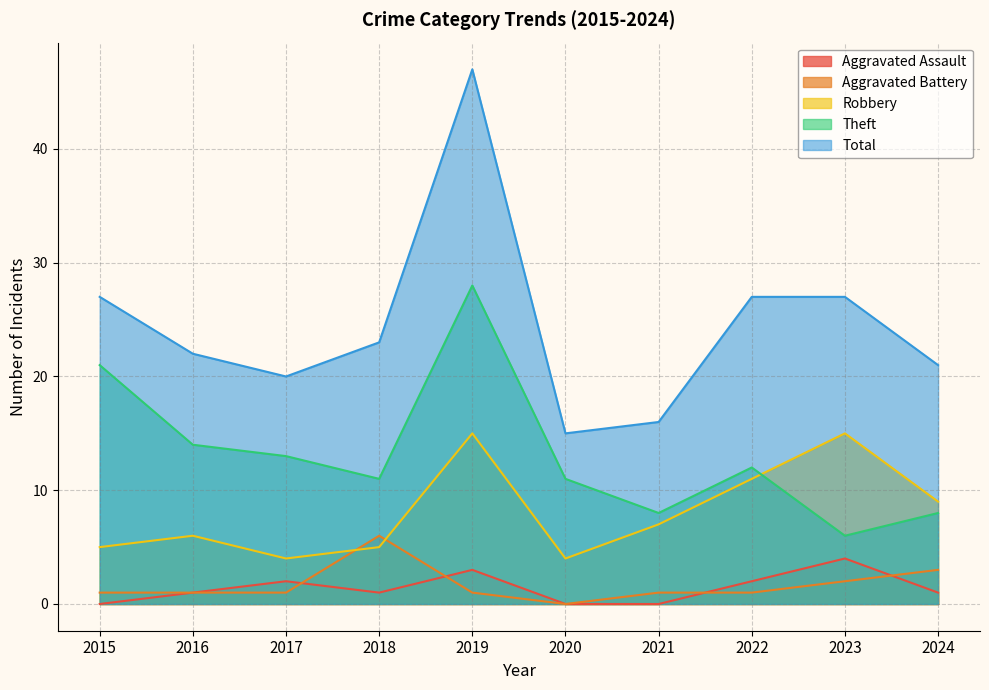

Which category has the lowest value in the Robbery series?

2017